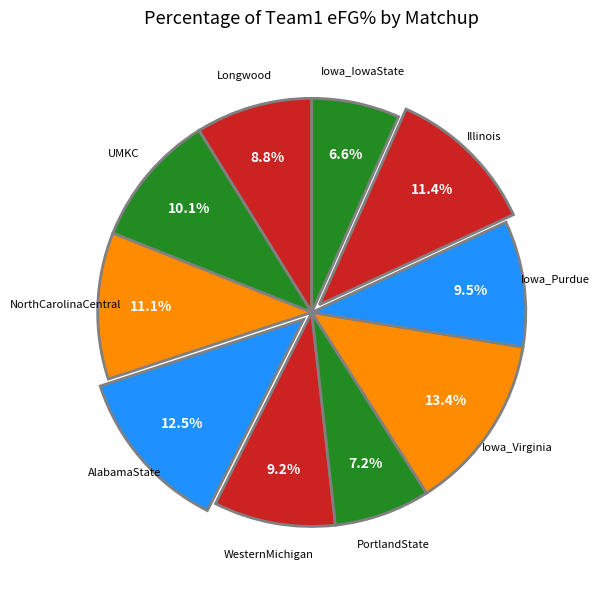

How many segments does this pie chart have?

10